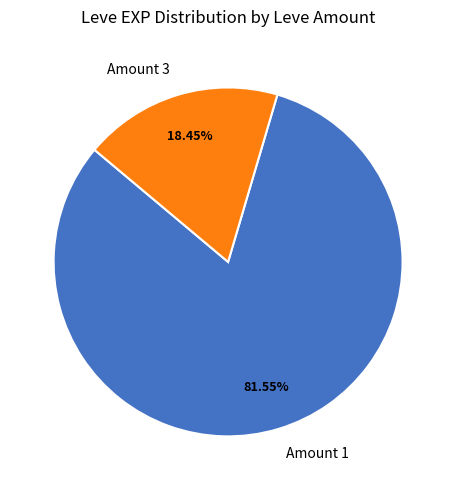

Is there a majority slice in this chart?

Yes